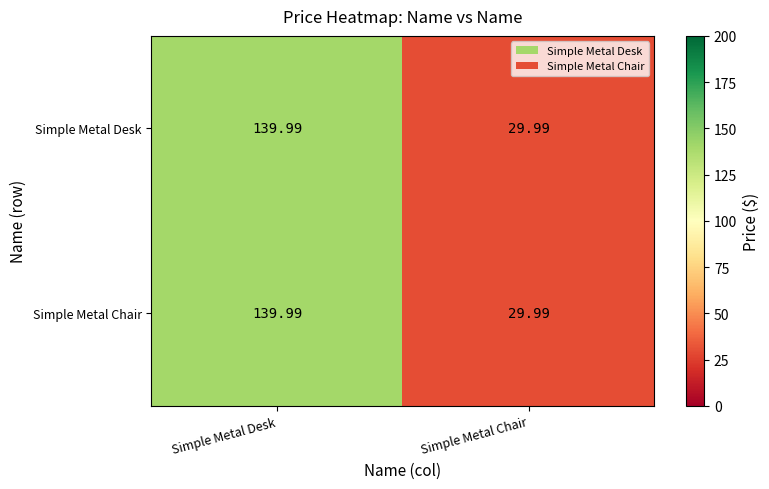

How many data points does each series have?

2